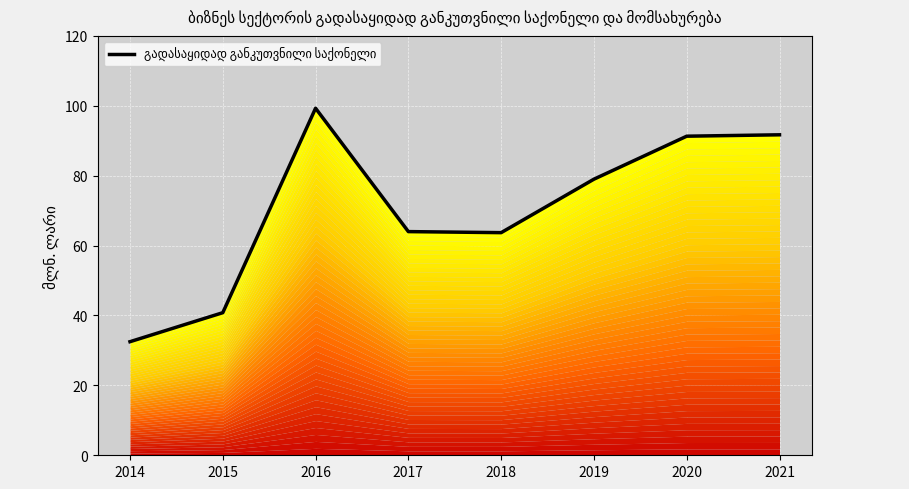

Where does the data first go above 79?

2016